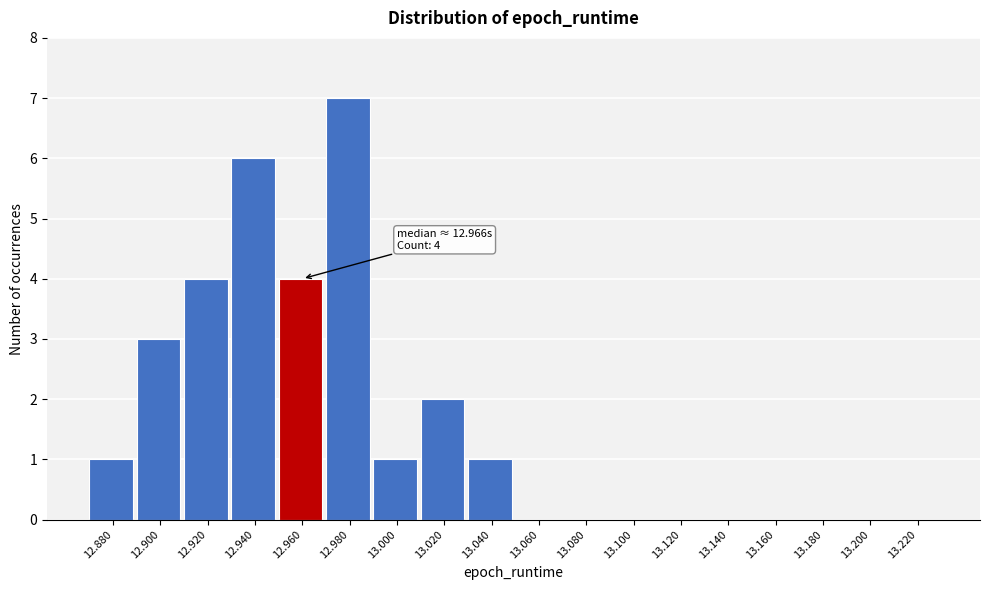

Reading left to right, list all the values displayed in this chart.

12.880=1	12.900=3	12.920=4	12.940=6	12.960=4	12.980=7	13.000=1	13.020=2	13.040=1	13.060=0	13.080=0	13.100=0	13.120=0	13.140=0	13.160=0	13.180=0	13.200=0	13.220=0